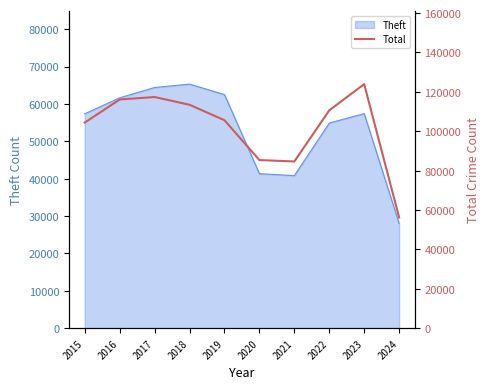

Reading left to right, what are all the values shown in this chart?

104385	116105	117375	113433	105588	85351	84653	110604	123926	56207